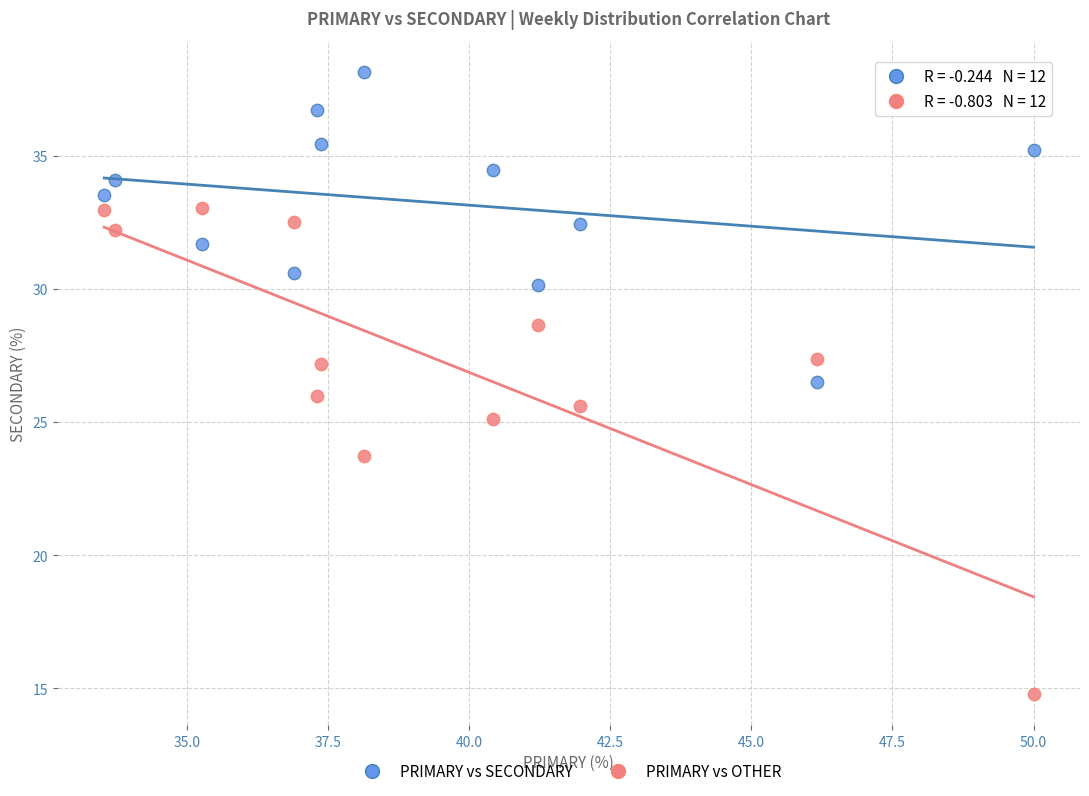

What is the X range (max minus min) for the scatter plot?

16.5